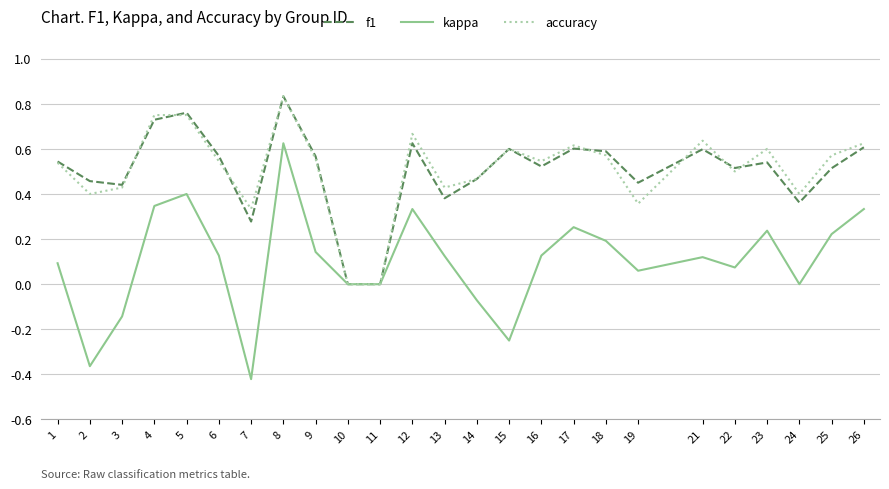

The f1 series shows 1.3 at 8. True or false?

False